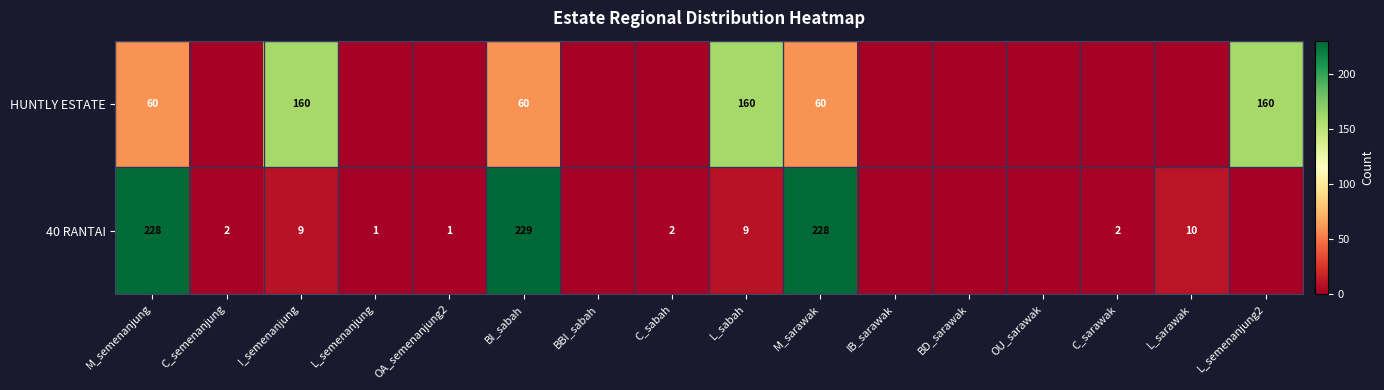

The value of 40 RANTAI at L_sarawak is 13. True or false?

False